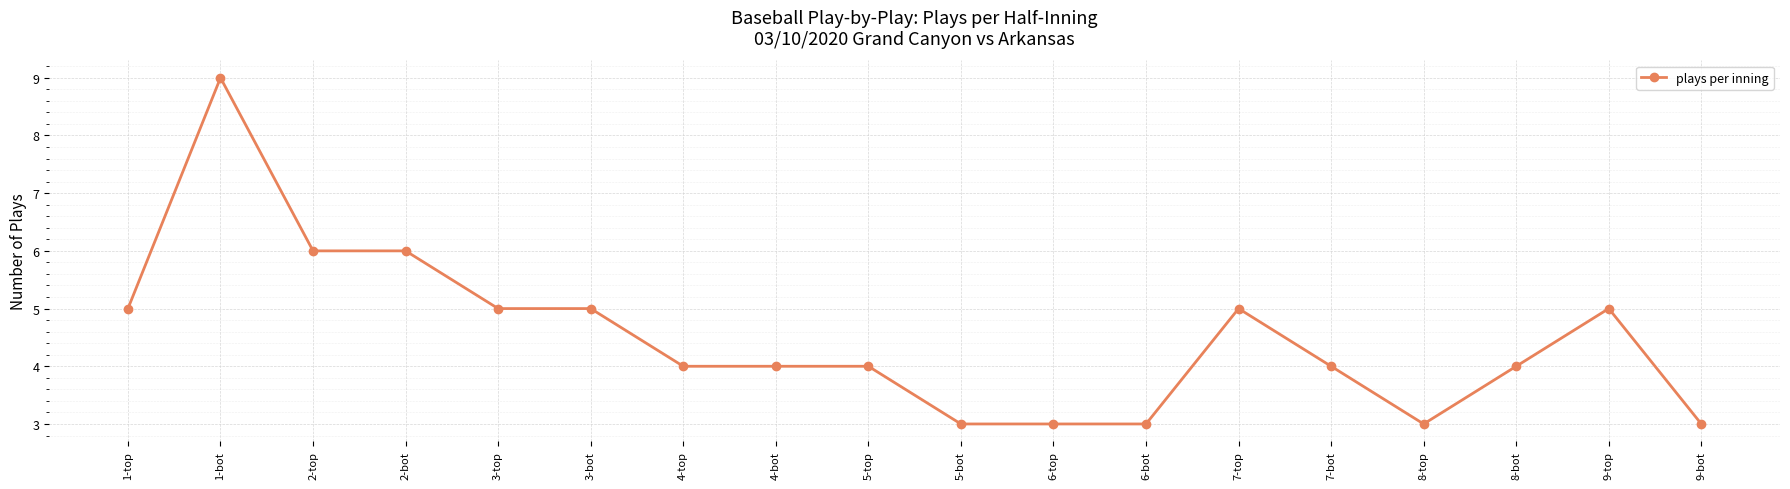

At which category does the data reach its first local peak?

1-bot